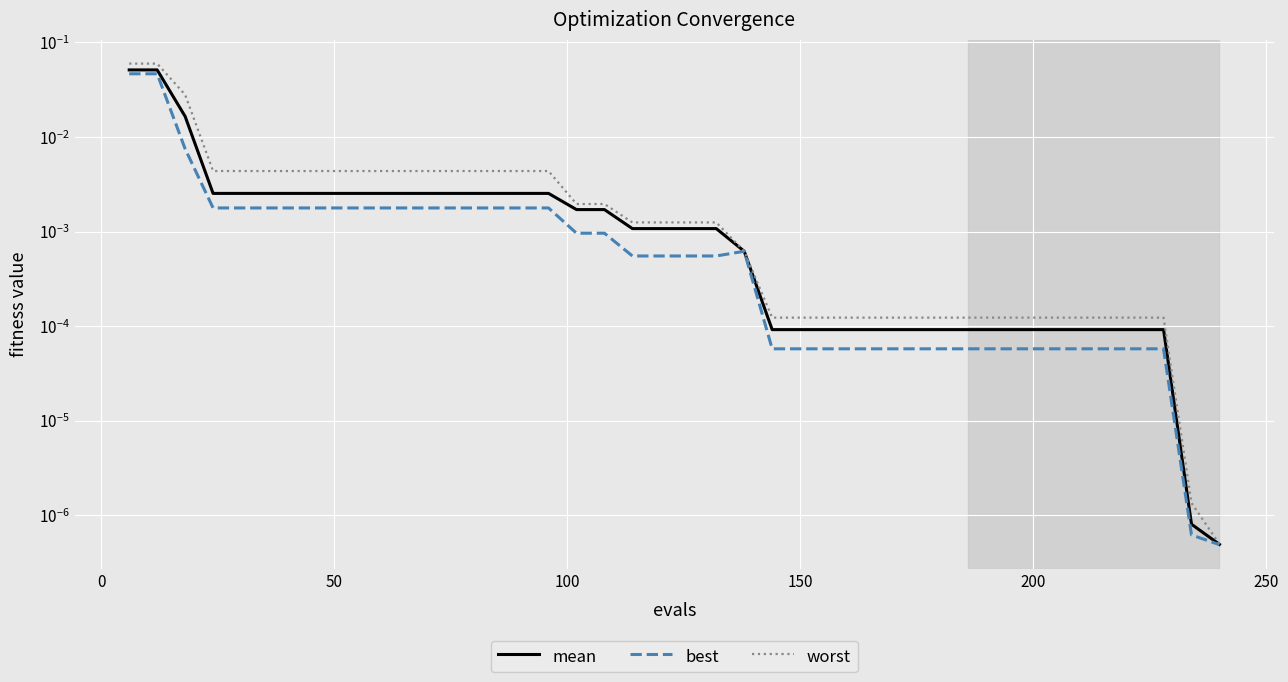

List the series in order of their peak value, highest first.

worst, mean, best